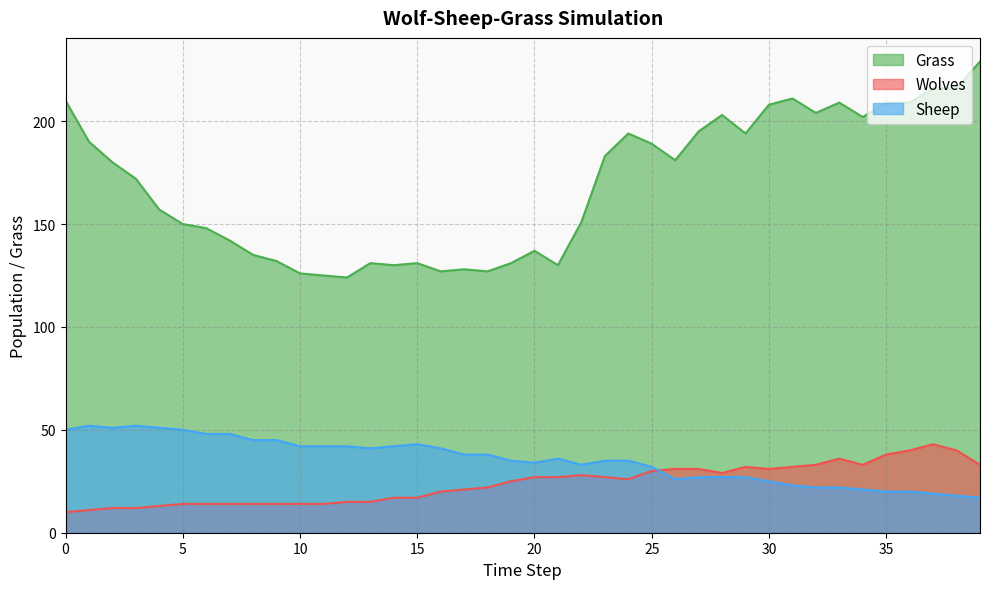

At which category does Wolves reach its first local peak?

22